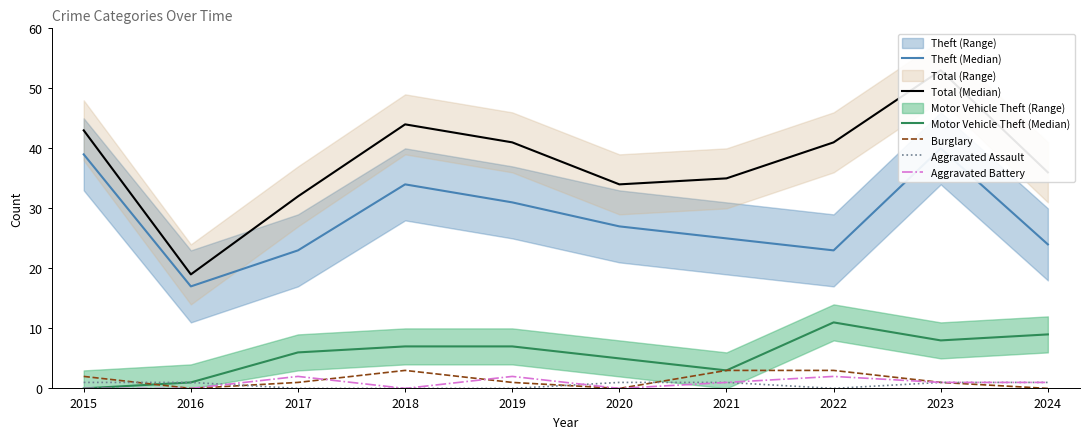

Where do Motor Vehicle Theft (Median) and Burglary first cross each other?

2015 and 2016